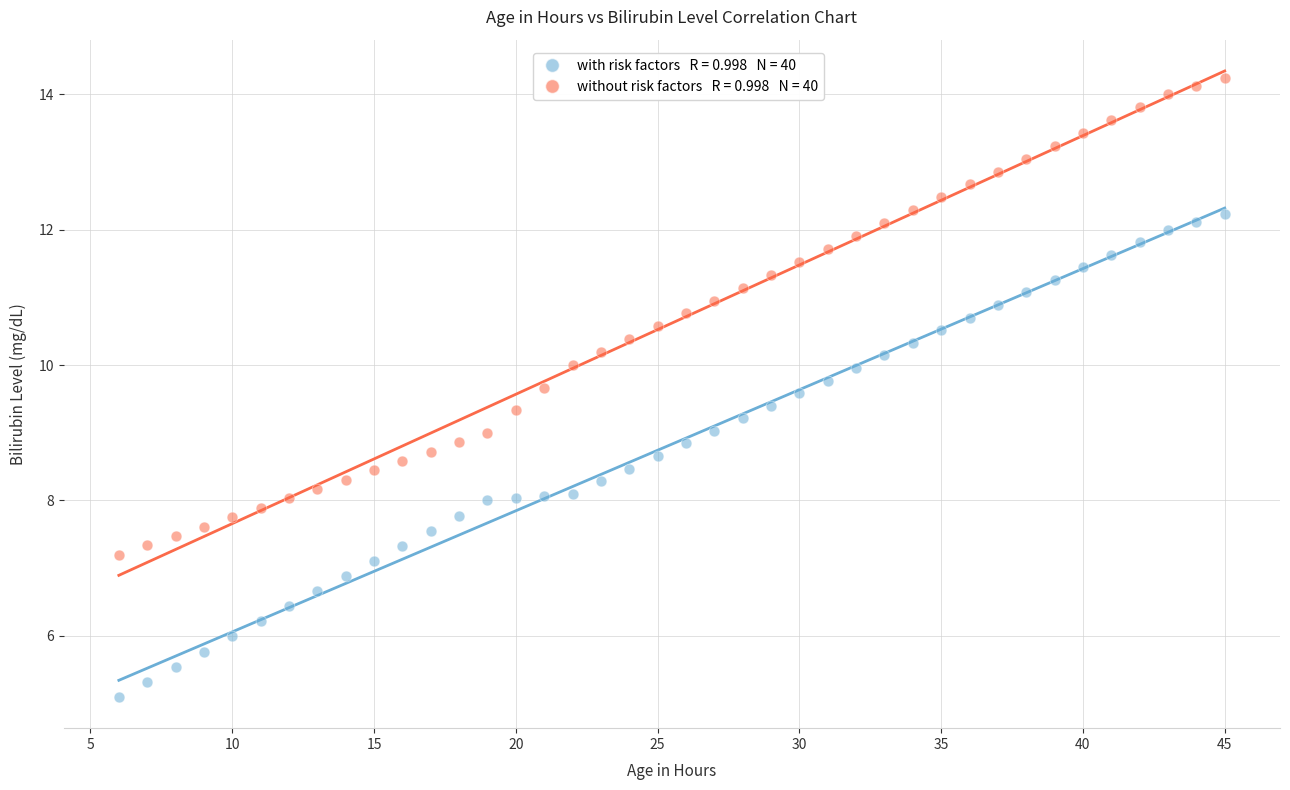

Across all data points, what is the range of X values (max minus min)?

39.0